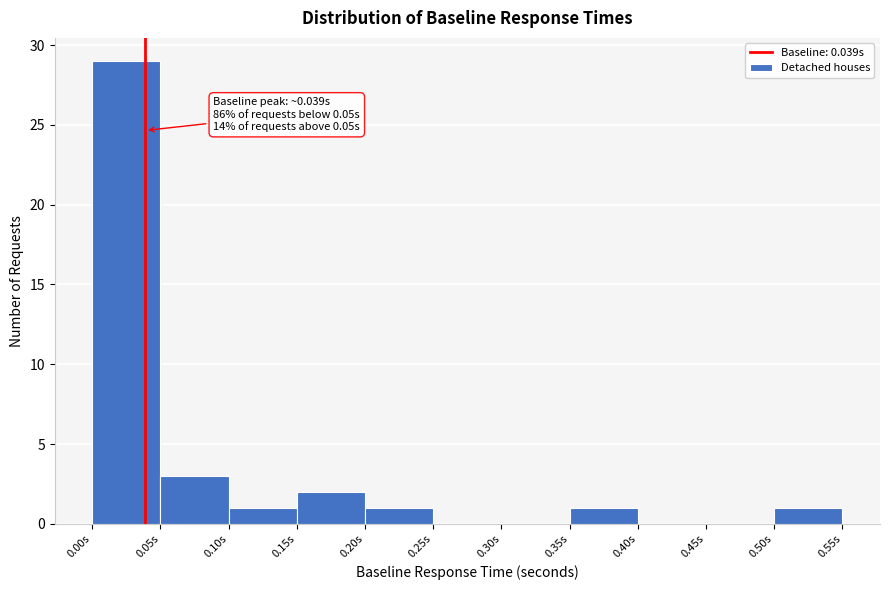

Which range on the x-axis has the tallest bar?

0.00 to 0.05